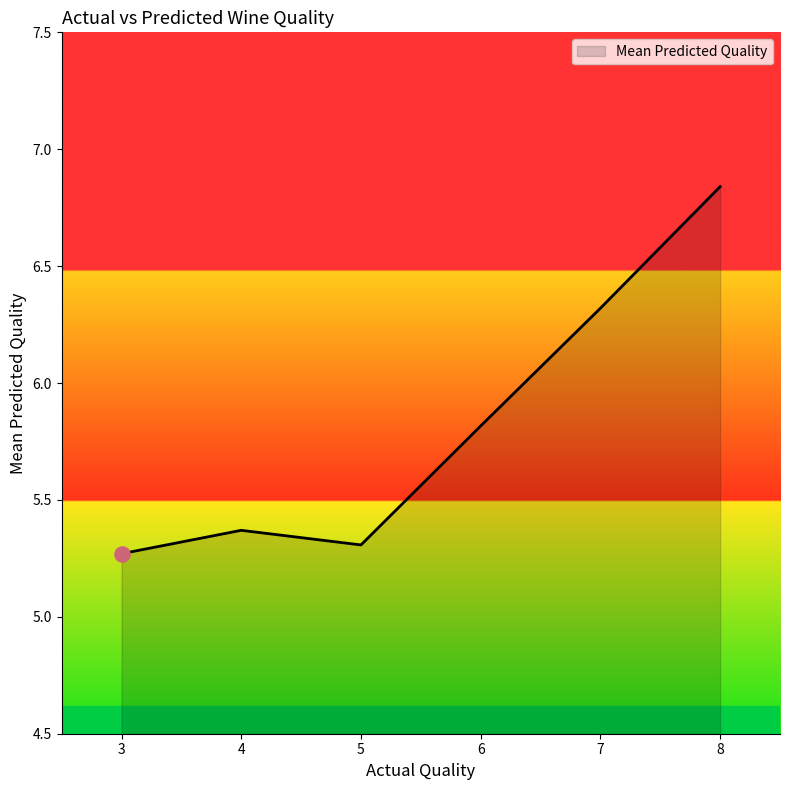

What is the ratio of the value at 6 to the value at 8?

0.9